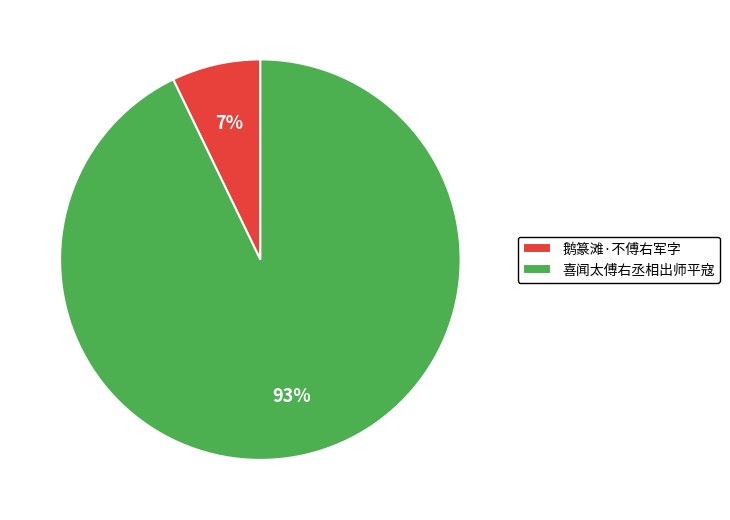

Which has a higher value, 喜闻太傅右丞相出师平寇 or 鹅篆滩·不傅右军字?

喜闻太傅右丞相出师平寇